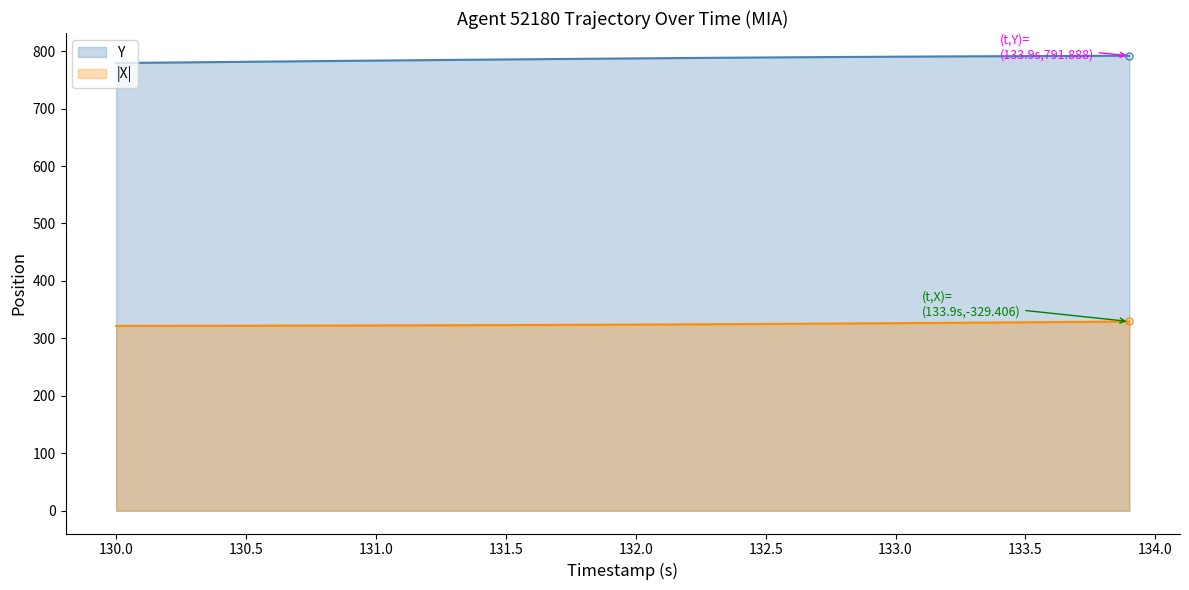

What is the smallest value displayed?

321.7